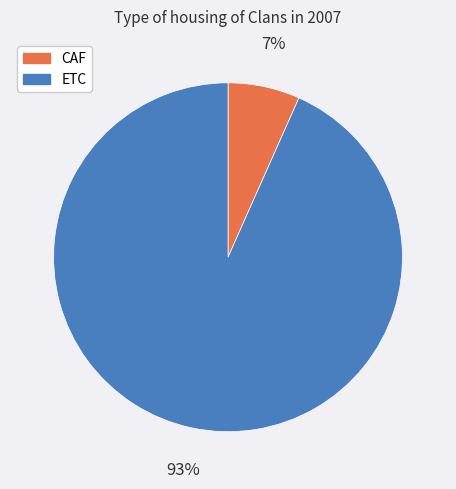

To the nearest percent, what percentage of the pie is ETC?

93%